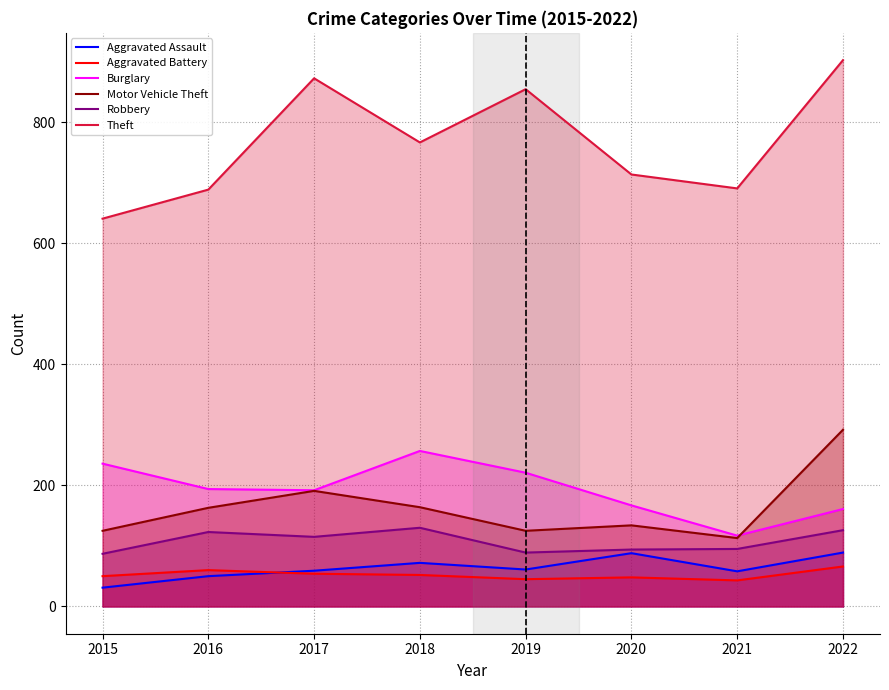

Which label corresponds to the smallest value in the chart?

2015